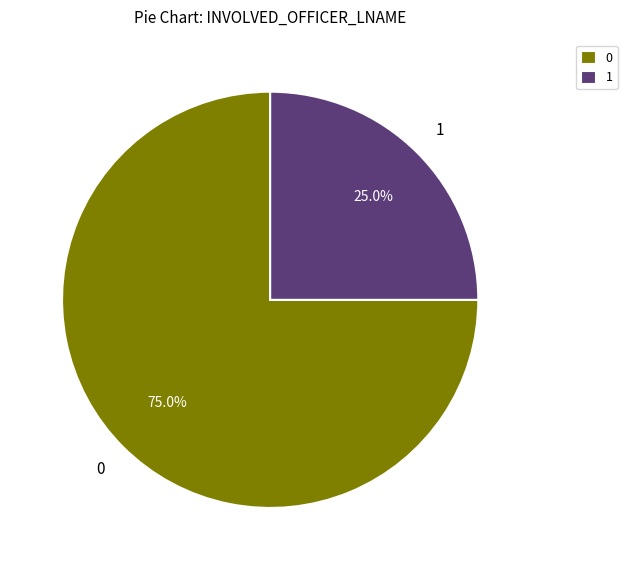

What is the total percentage of 1 and 0?

100.0%